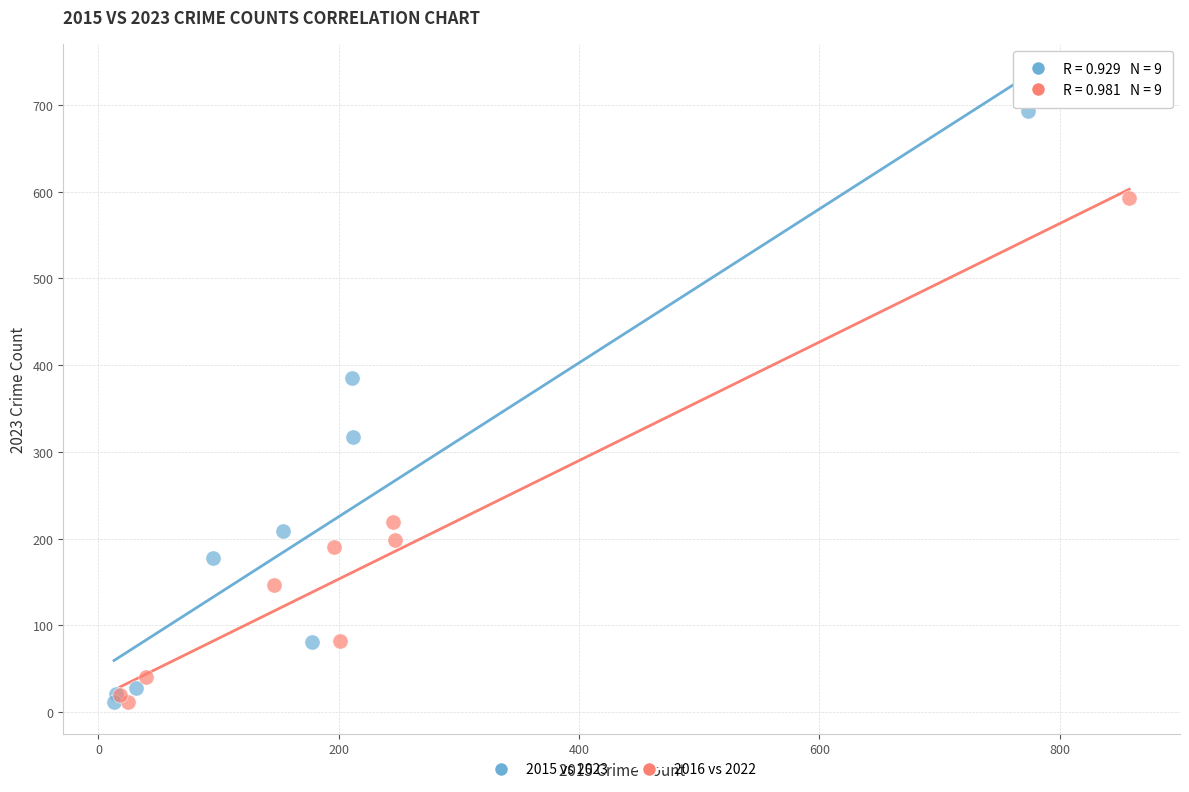

Which series contains the highest Y value?

2015 vs 2023